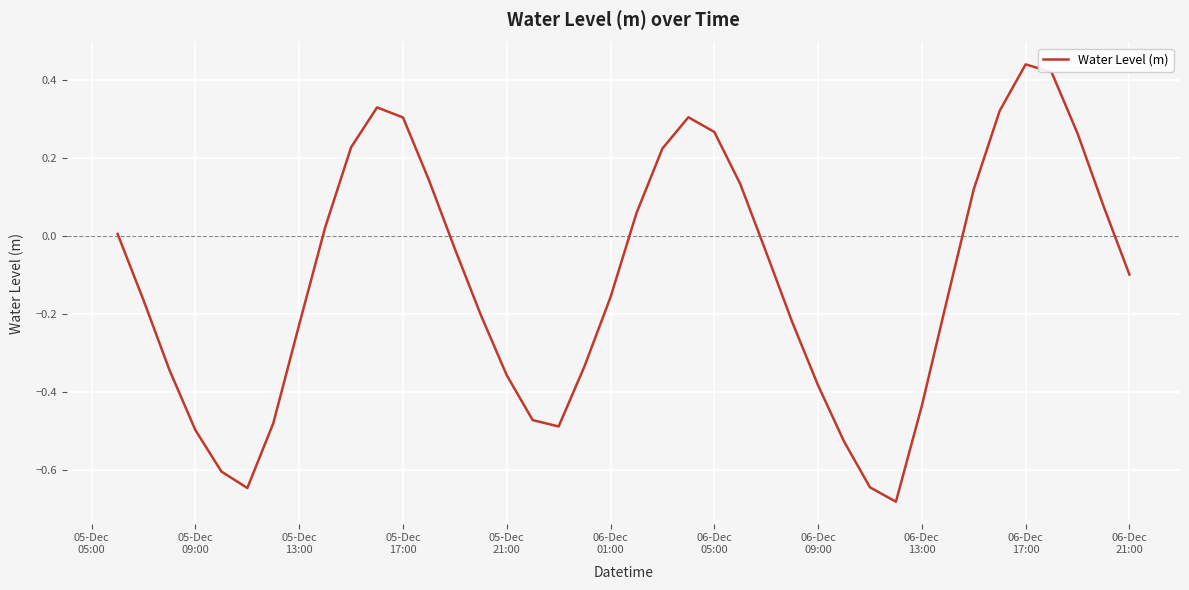

Does the chart have visible grid lines?

Yes